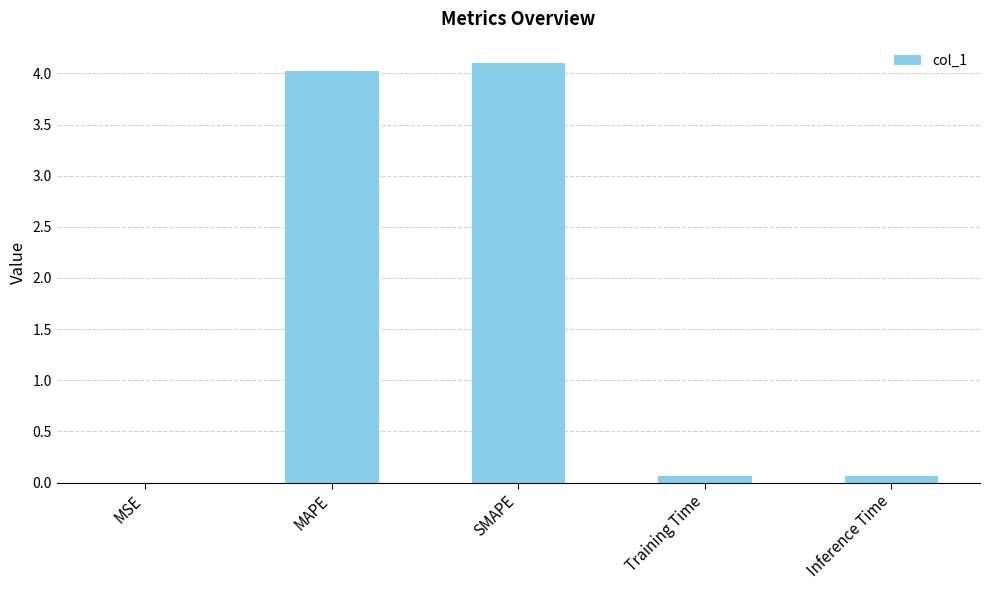

Between Training Time and MAPE, which is larger?

MAPE